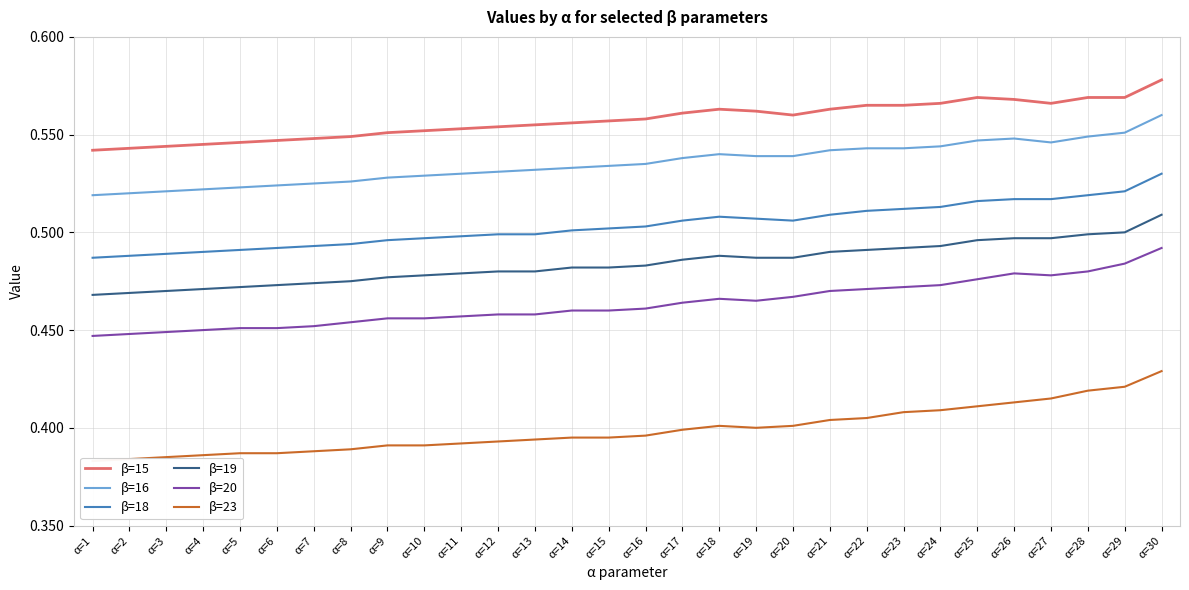

True or false: β=20 and β=16 cross at least once.

False